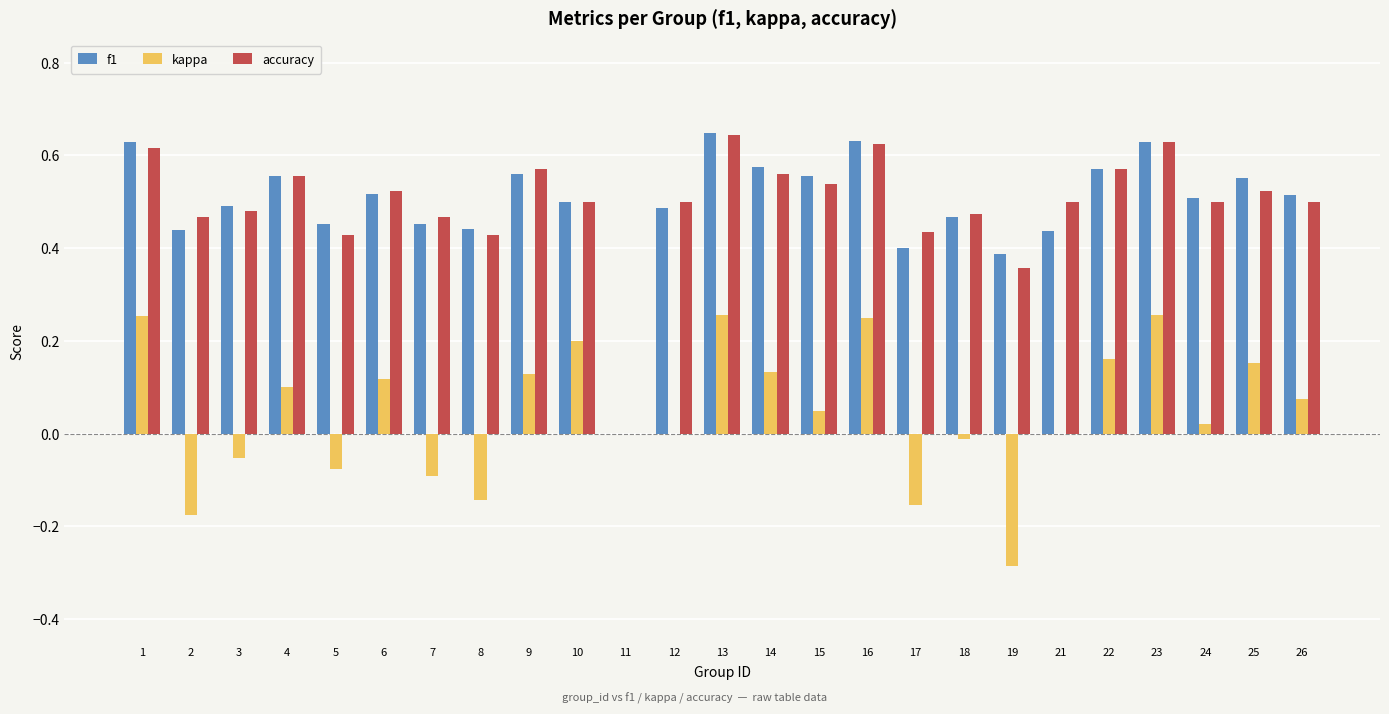

What is the sum of all f1 values?

12.4